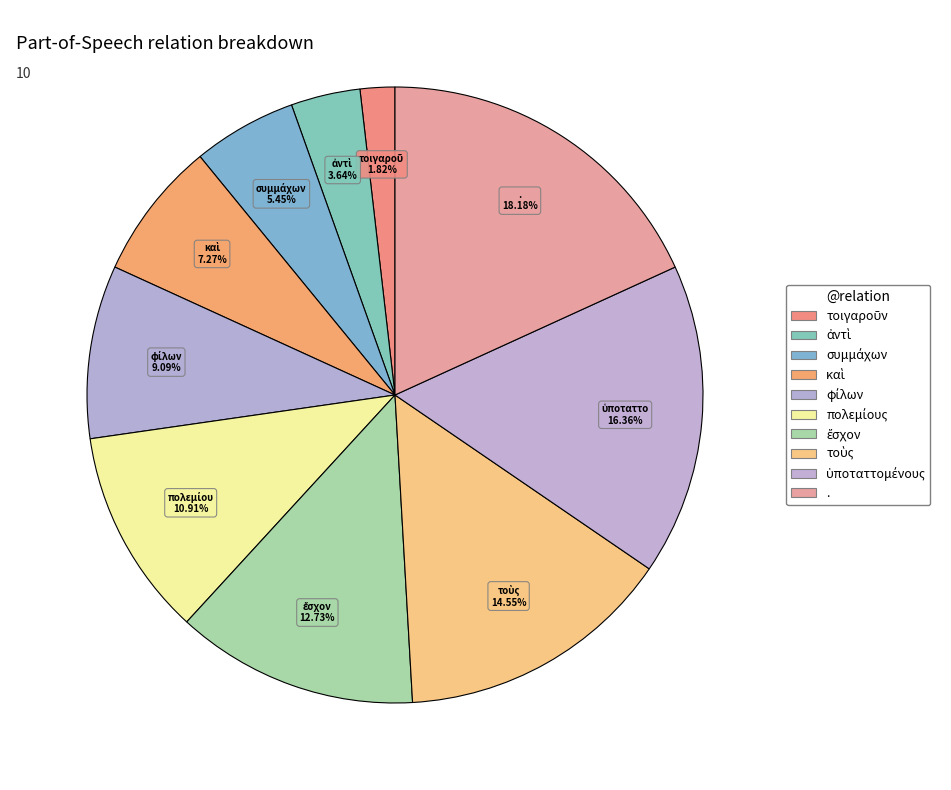

To the nearest percent, what portion does συμμάχων represent?

5%